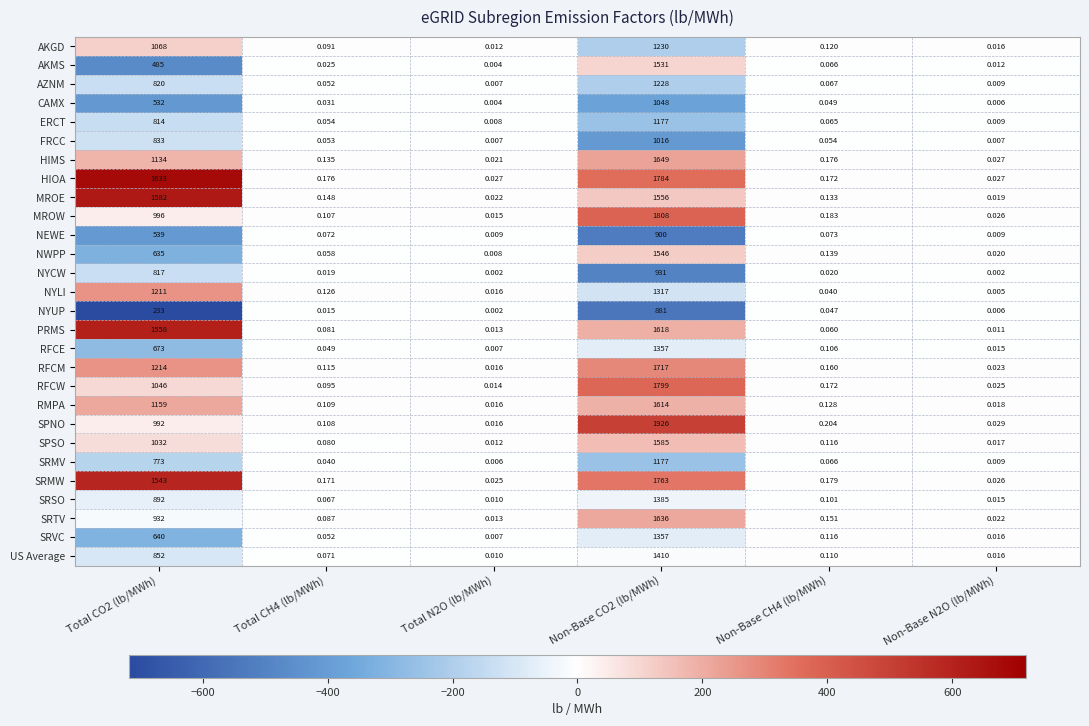

Is the value of HIOA at Total CO2 (lb/MWh) greater than the value of RFCM at Total CH4 (lb/MWh)?

Yes